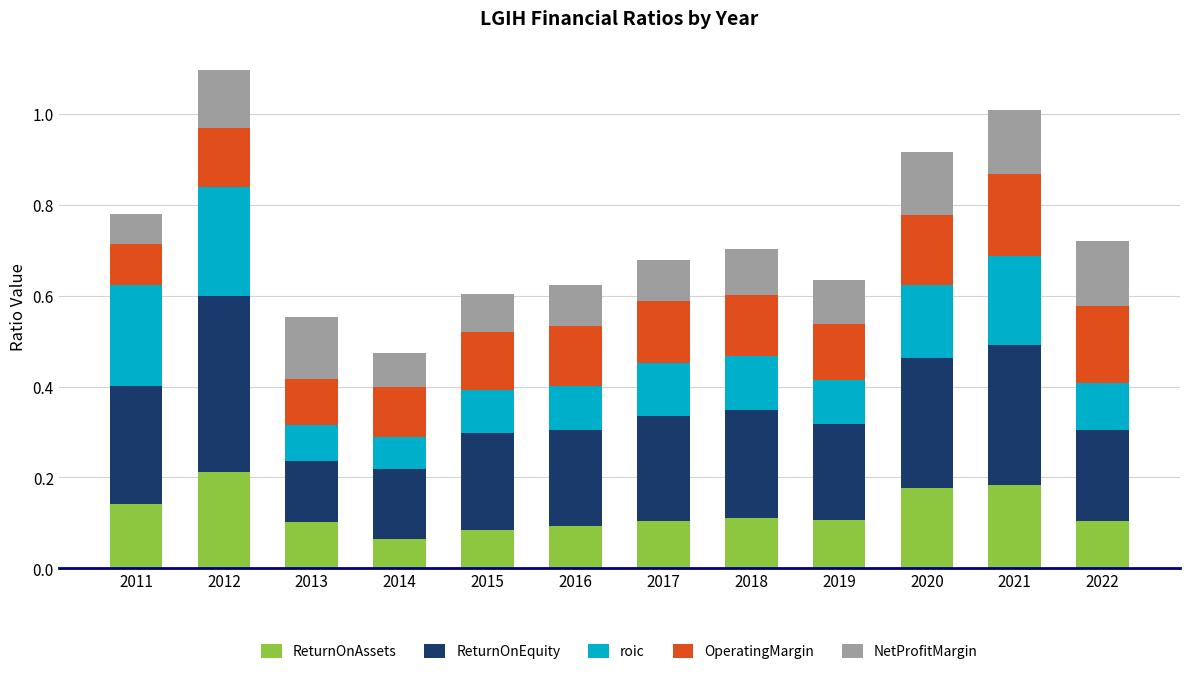

The ReturnOnAssets series shows 0.0 at 2014. True or false?

False